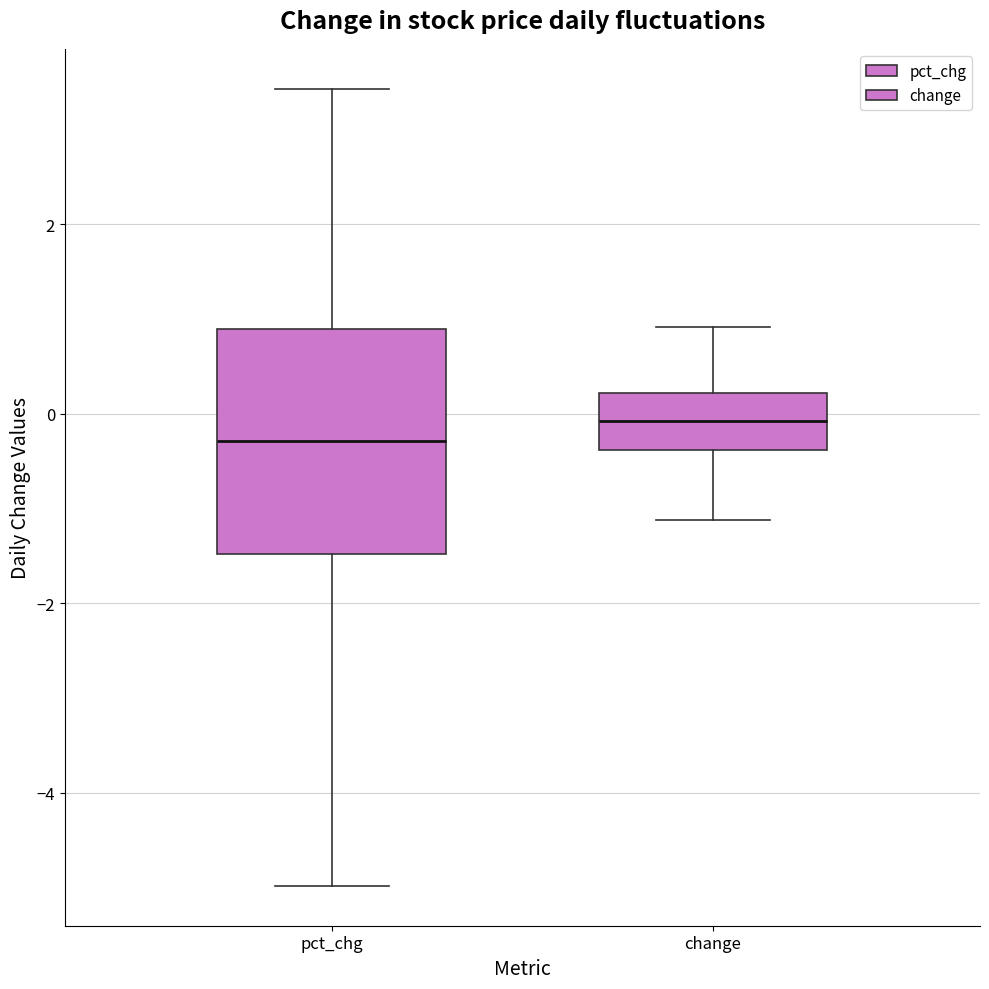

Which box is the tallest, from its lower edge to its upper edge?

pct_chg